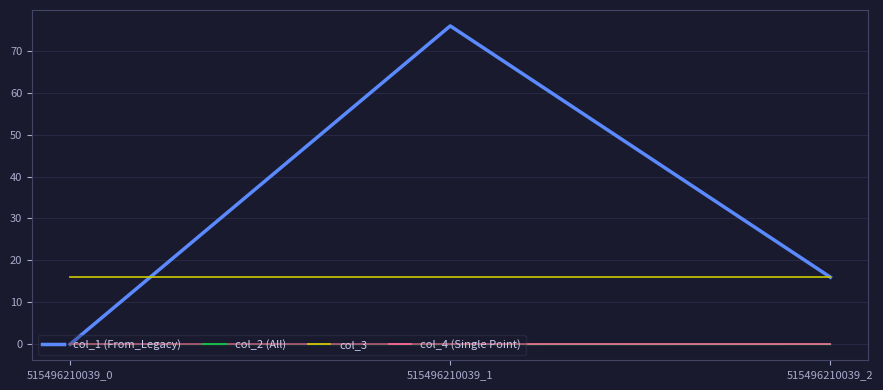

Where does the col_1 (From_Legacy) series first go above 15?

515496210039_1